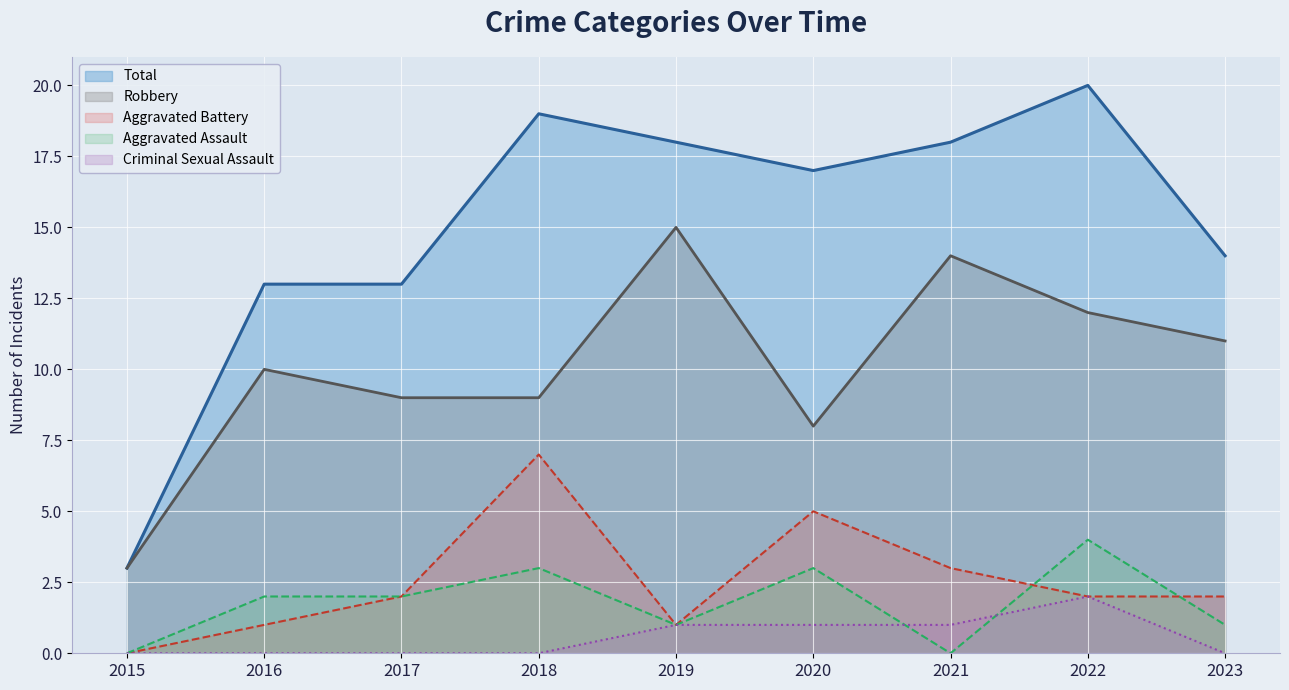

How many data points in Robbery are less than 10?

4